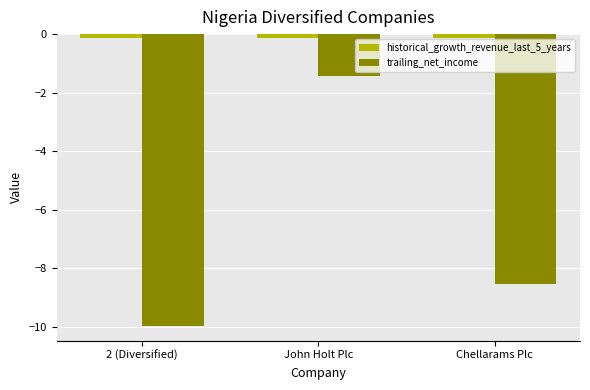

At John Holt Plc, list the series in order from largest to smallest.

historical_growth_revenue_last_5_years, trailing_net_income